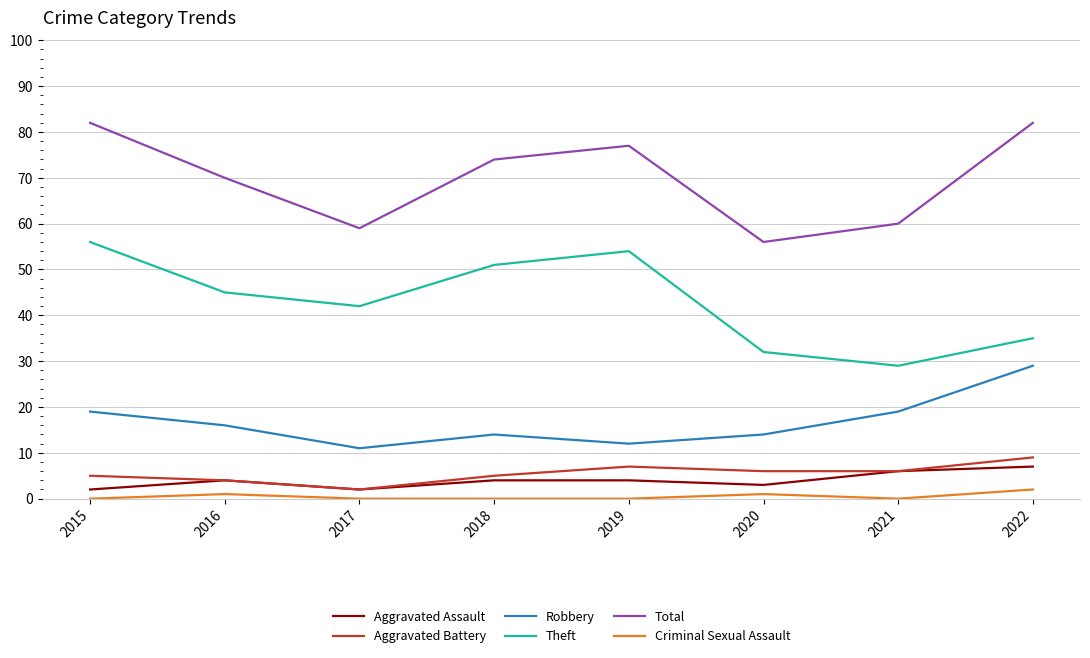

What is the maximum value for Robbery?

29